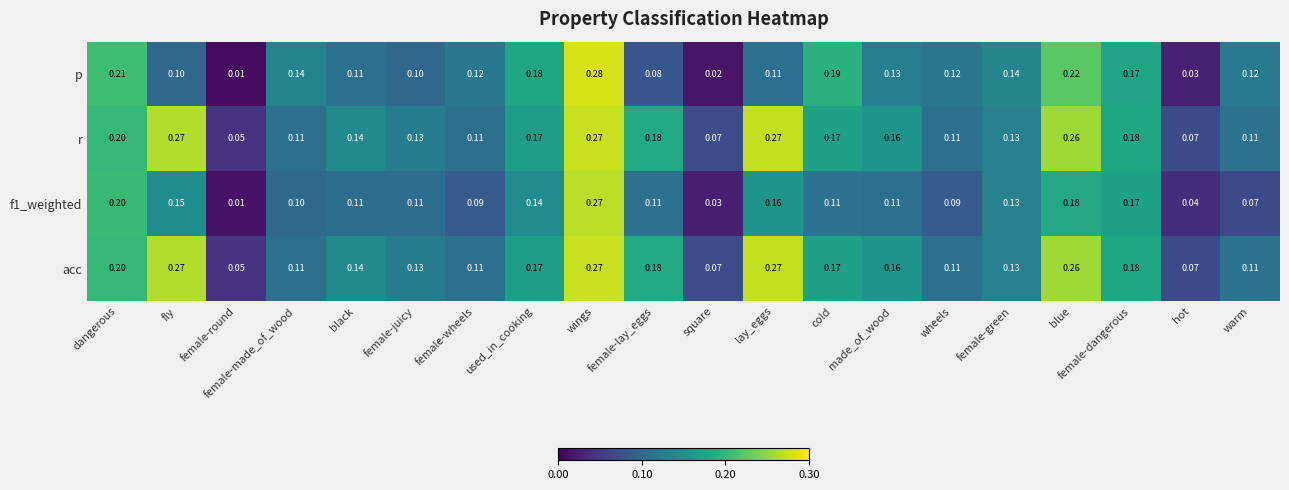

At which label is p closest to 0?

female-round